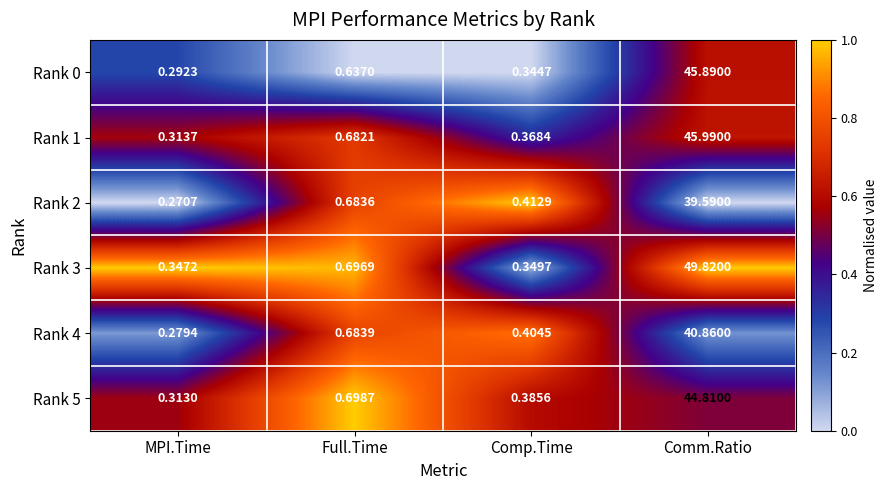

Is the value of Rank 2 at Comp.Time greater than the value of Rank 1 at Comm.Ratio?

No